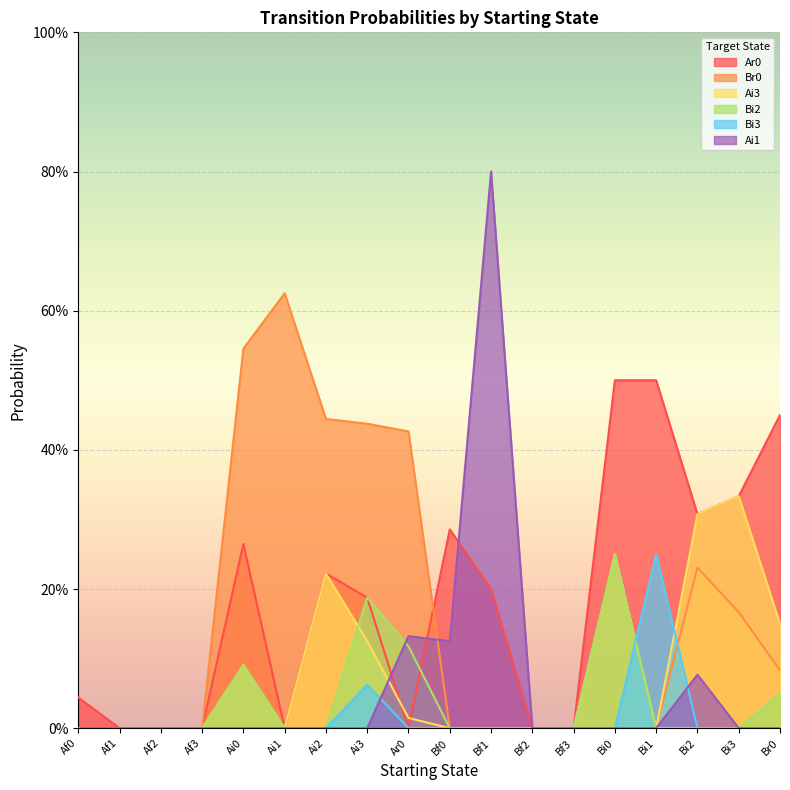

What is the label of the 1st point from the left?

Af0